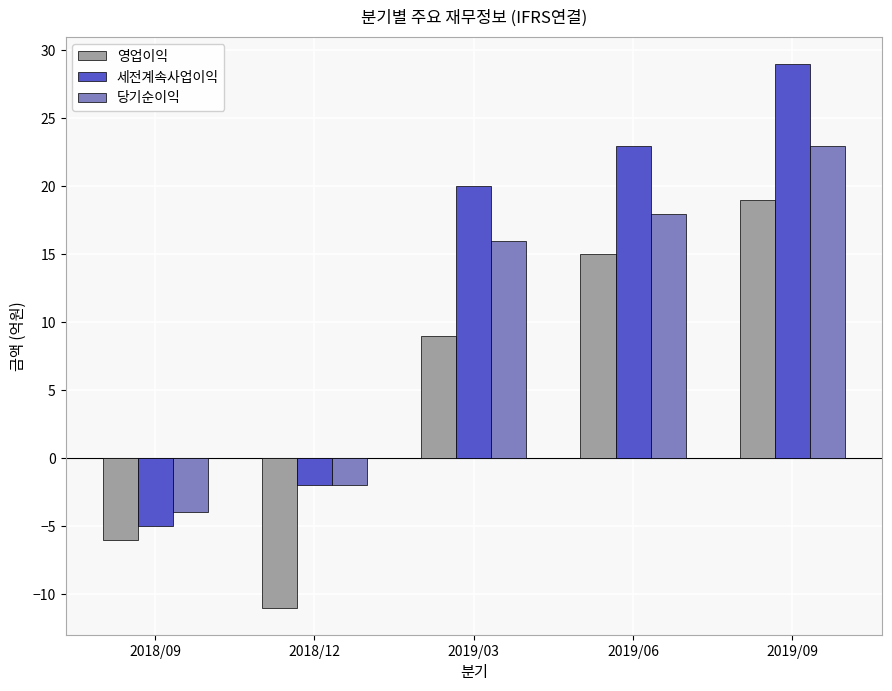

Which category has the lowest value in the 영업이익 series?

2018/12